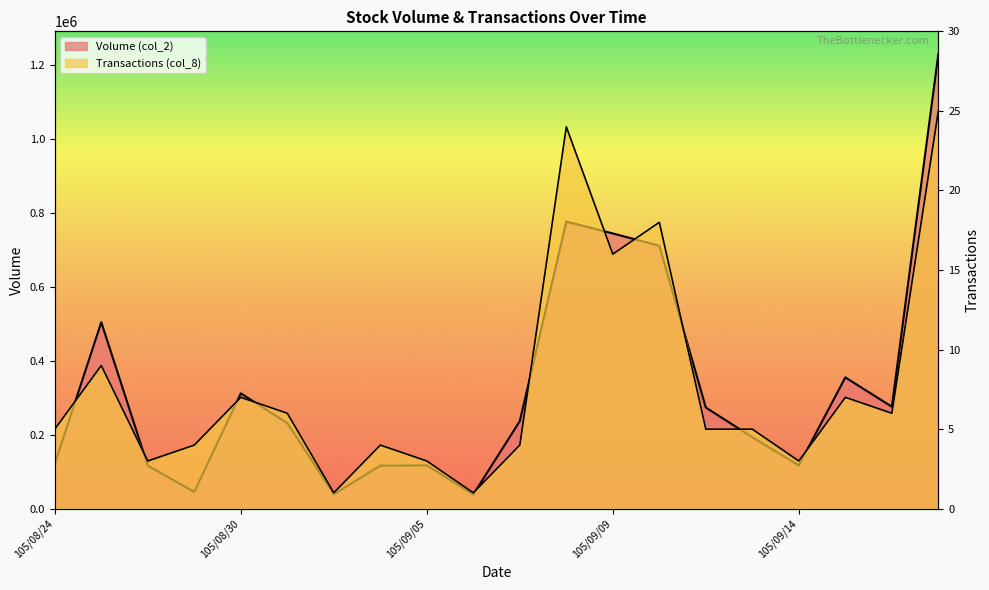

At which category is the sum across all series the highest?

105/09/21